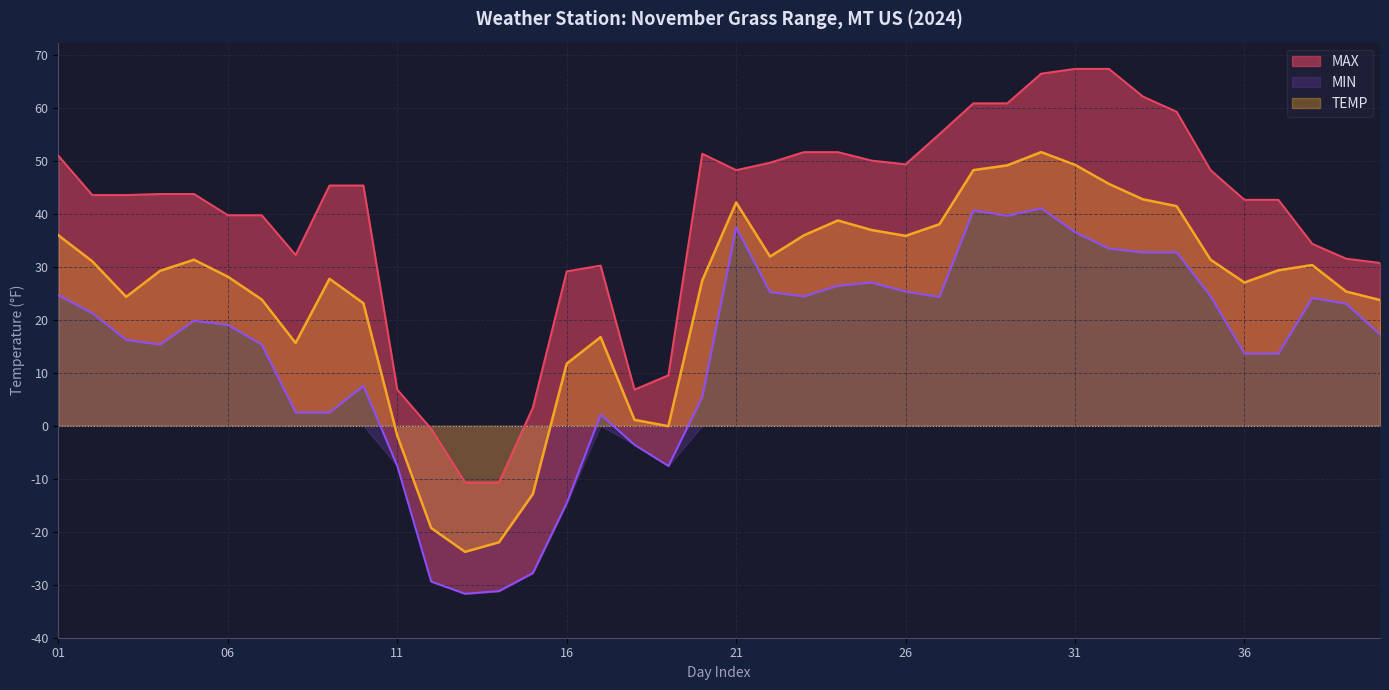

Reading left to right, extract all data points from this chart.

MAX: 01=50.9	02=43.5	03=43.5	04=43.7	05=43.7	06=39.7	07=39.7	08=32.2	09=45.3	10=45.3	11=6.8	12=-0.6	13=-10.7	14=-10.7	15=3.4	16=29.1	17=30.2	18=6.8	19=9.5	20=51.3	21=48.2	22=49.6	23=51.6	24=51.6	25=50.0	26=49.3	27=55.0	28=60.8	29=60.8	30=66.4	31=67.3	32=67.3	33=62.1	34=59.2	35=48.2	36=42.6	37=42.6	38=34.3	39=31.5	40=30.7
MIN: 01=24.6	02=21.2	03=16.2	04=15.3	05=19.8	06=19.0	07=15.3	08=2.5	09=2.5	10=7.5	11=-7.6	12=-29.4	13=-31.7	14=-31.2	15=-27.8	16=-14.6	17=2.1	18=-3.6	19=-7.6	20=5.4	21=37.4	22=25.2	23=24.4	24=26.4	25=27.0	26=25.3	27=24.3	28=40.6	29=39.6	30=41.0	31=36.5	32=33.4	33=32.7	34=32.7	35=24.4	36=13.6	37=13.6	38=24.1	39=23.0	40=17.2
TEMP: 01=35.9	02=31.0	03=24.3	04=29.2	05=31.3	06=28.1	07=23.8	08=15.6	09=27.7	10=23.1	11=-1.9	12=-19.3	13=-23.8	14=-22.0	15=-12.9	16=11.7	17=16.7	18=1.1	19=-0.1	20=27.4	21=42.1	22=31.9	23=35.9	24=38.7	25=36.9	26=35.8	27=38.0	28=48.2	29=49.1	30=51.6	31=49.2	32=45.6	33=42.7	34=41.4	35=31.3	36=27.0	37=29.3	38=30.3	39=25.3	40=23.7